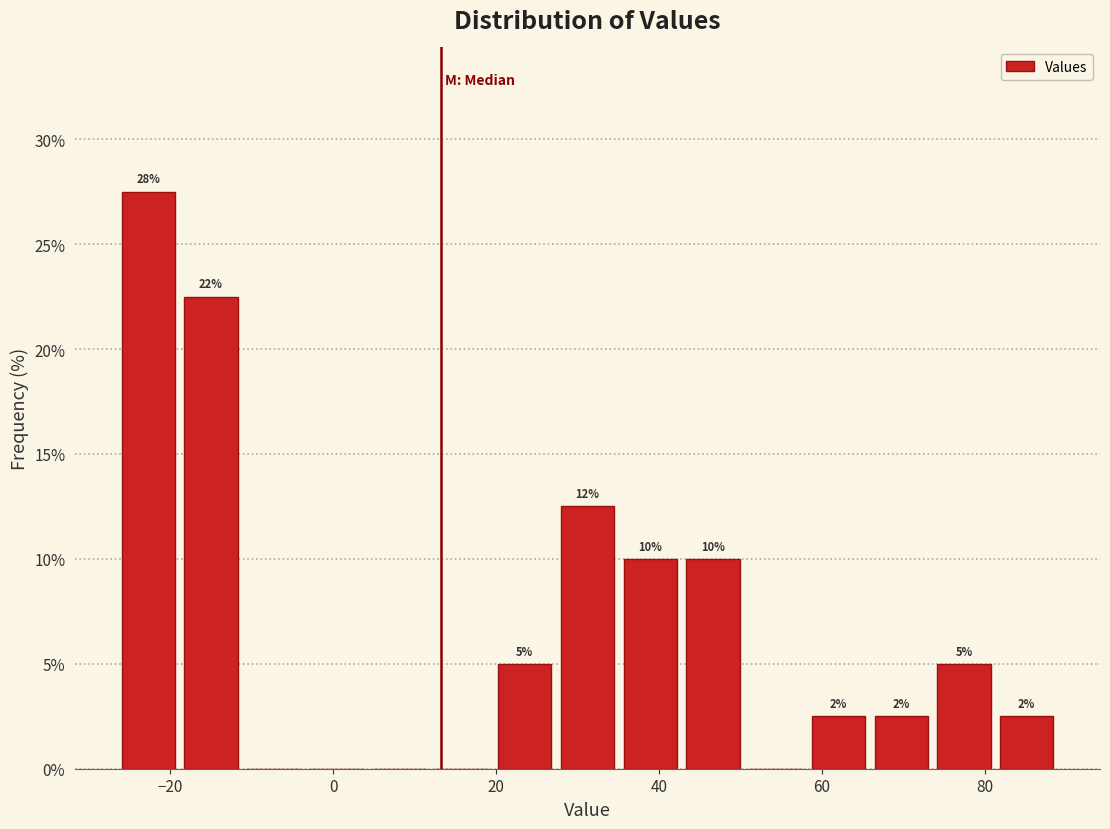

Read against the x-axis, roughly where is the centre of the tallest bar?

-22